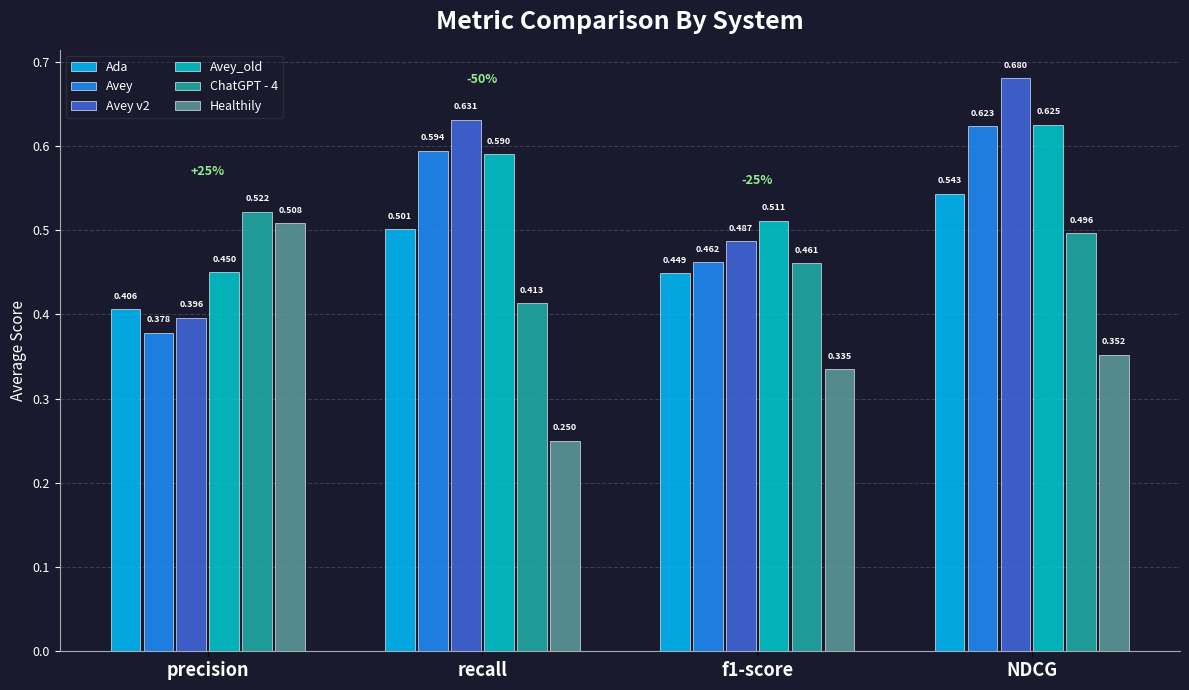

Where is Avey v2 nearest to the value 0?

precision